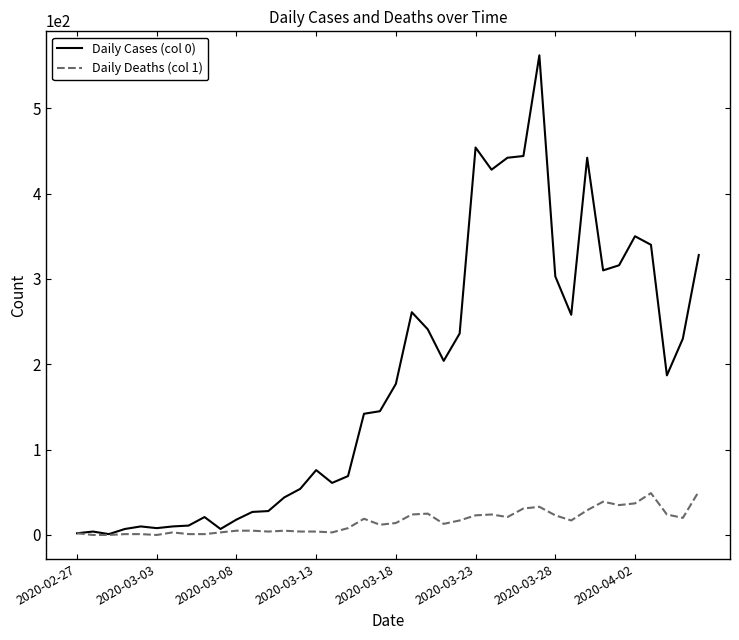

Which series has the largest total across all categories?

Daily Cases (col 0)